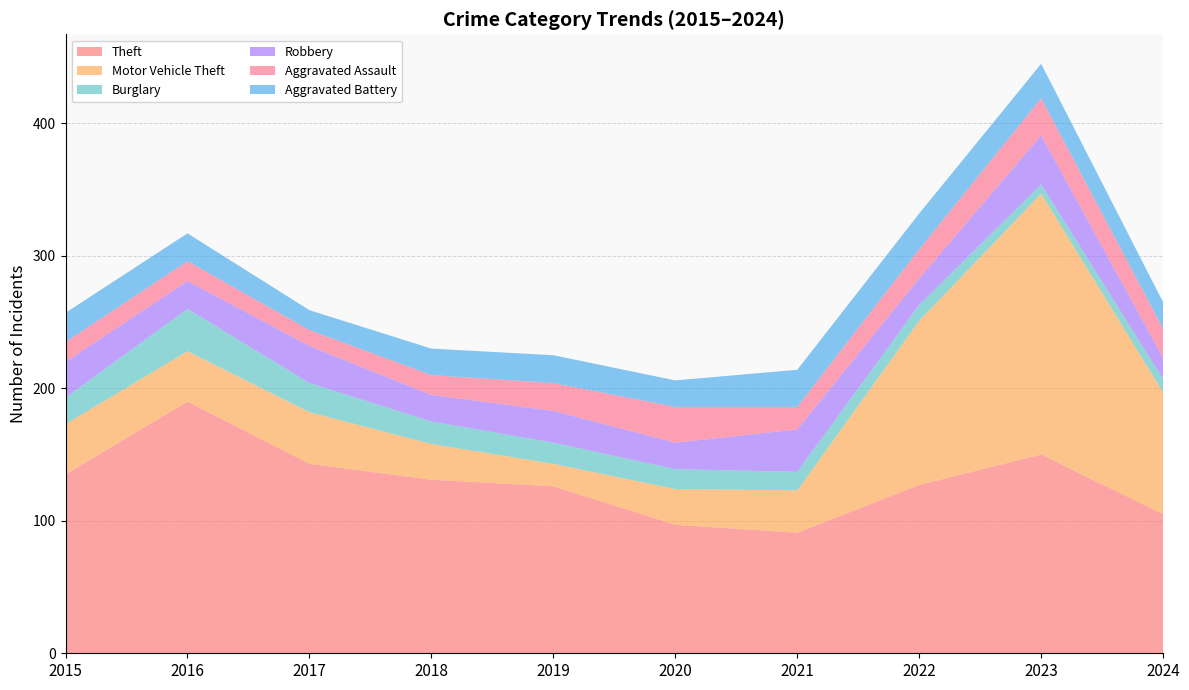

Reading left to right, what are all the values shown in this chart?

Theft: 2015=135	2016=190	2017=143	2018=131	2019=126	2020=97	2021=91	2022=127	2023=150	2024=105
Motor Vehicle Theft: 2015=38	2016=38	2017=39	2018=27	2019=17	2020=27	2021=32	2022=124	2023=197	2024=92
Burglary: 2015=20	2016=32	2017=22	2018=17	2019=16	2020=15	2021=14	2022=12	2023=7	2024=10
Robbery: 2015=27	2016=21	2017=28	2018=20	2019=24	2020=20	2021=32	2022=20	2023=37	2024=16
Aggravated Assault: 2015=15	2016=15	2017=12	2018=15	2019=21	2020=27	2021=17	2022=22	2023=28	2024=22
Aggravated Battery: 2015=22	2016=21	2017=15	2018=20	2019=21	2020=20	2021=28	2022=27	2023=26	2024=20